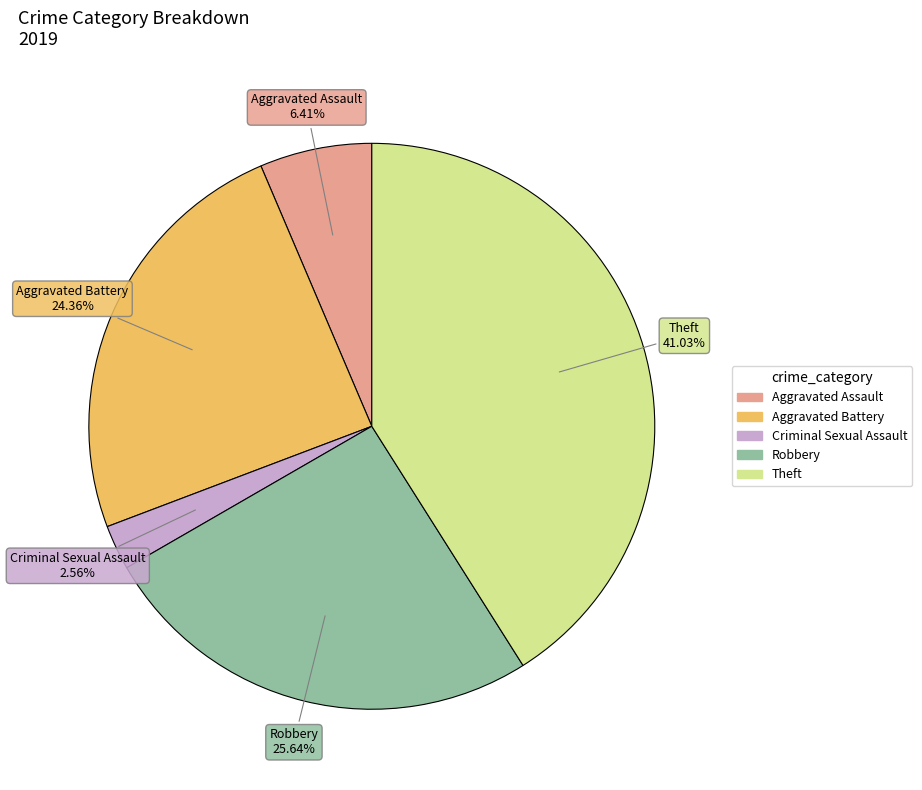

Does any single category account for the majority?

No